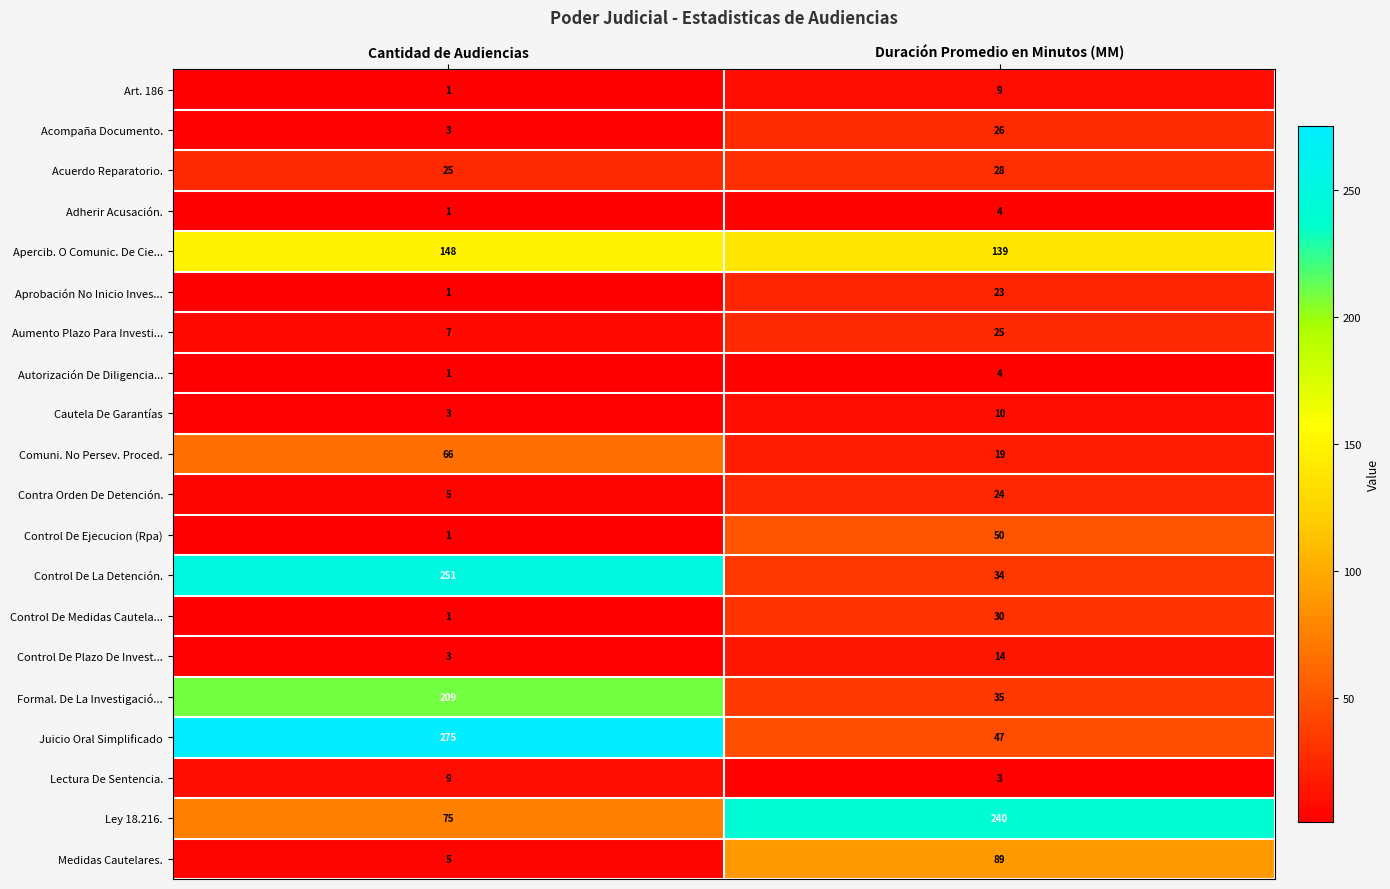

How many data points does each series have?

2